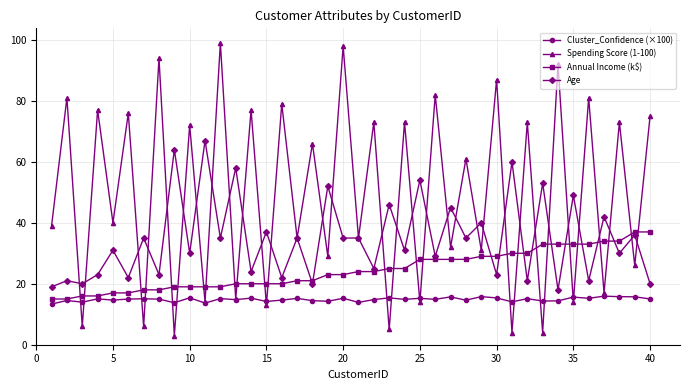

What is the maximum value for Spending Score (1-100)?

99.0